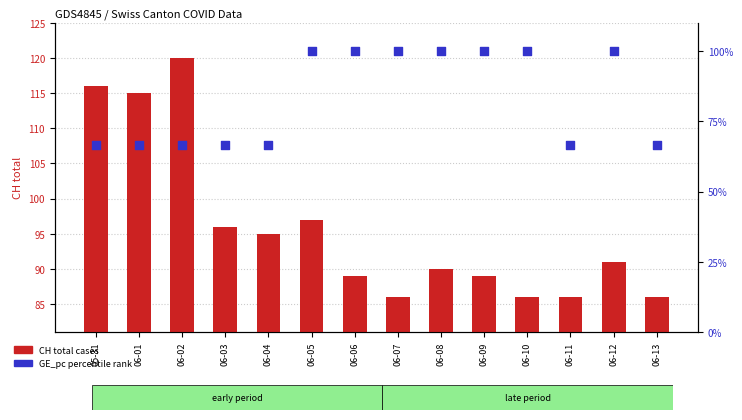

At how many categories does at least one series exceed 69?

14